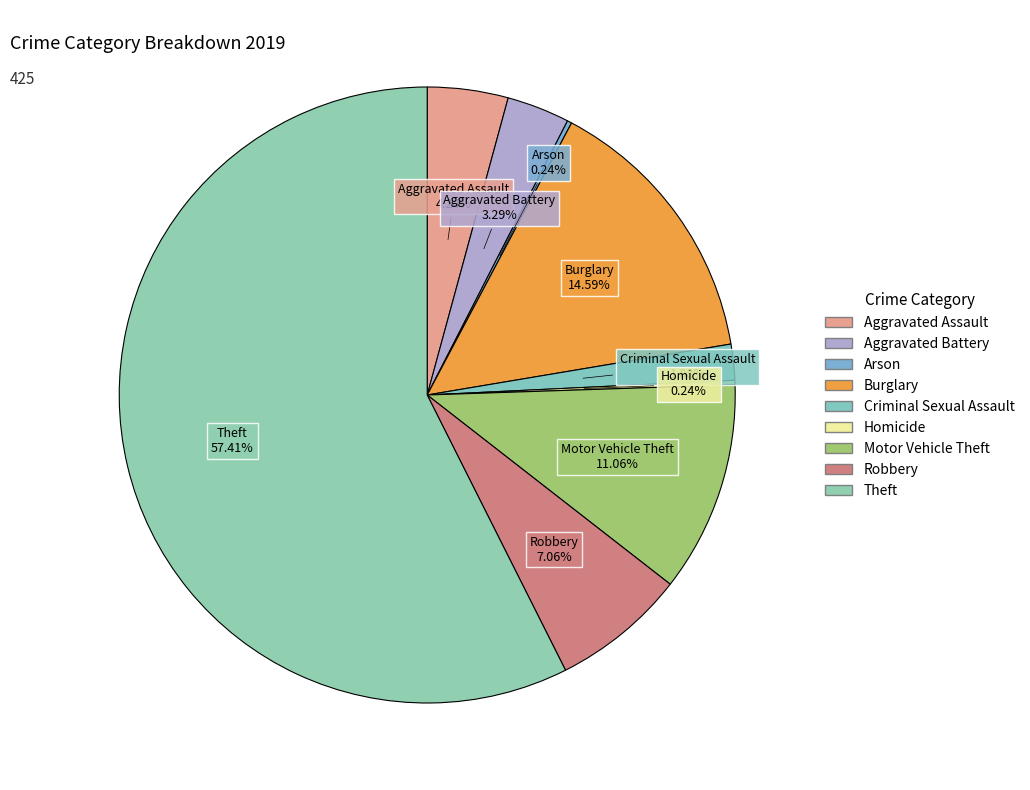

What is the change in value from Aggravated Battery to Criminal Sexual Assault?

-6